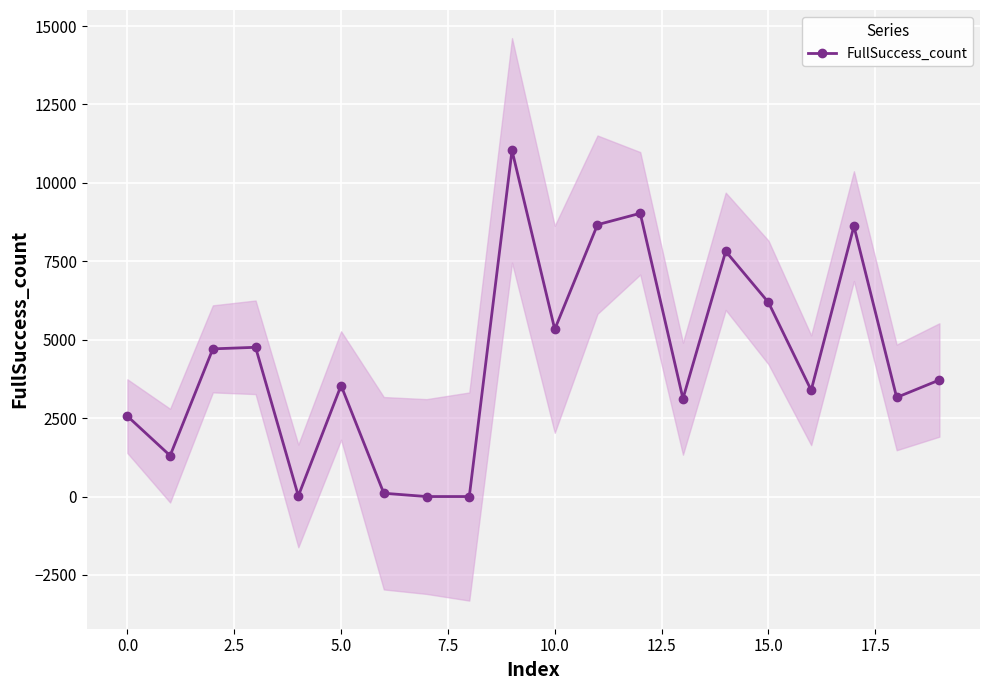

True or false: FullSuccess_count has more than 1 interior local peaks.

True